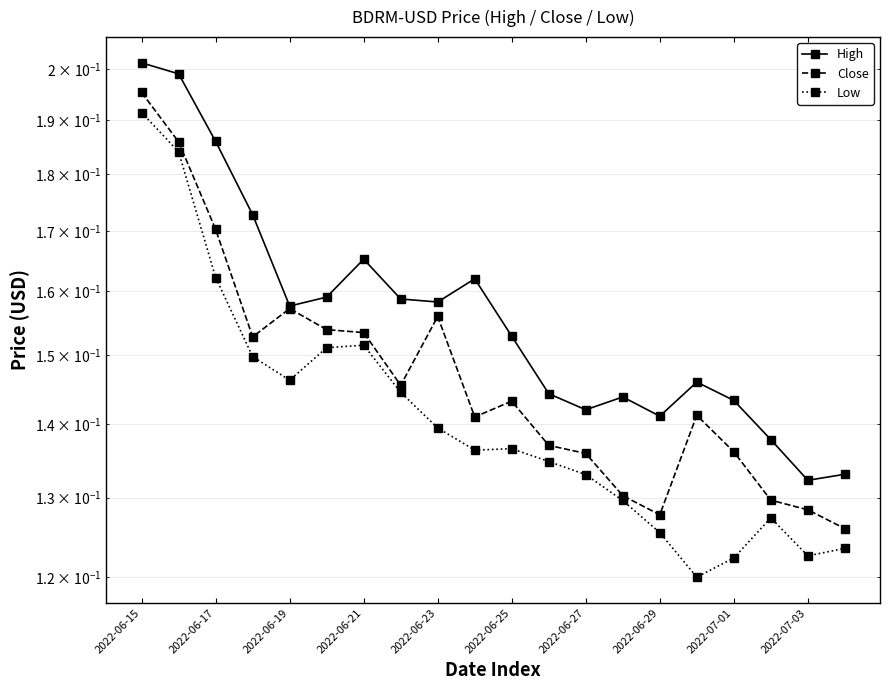

How many data points does each series have?

20